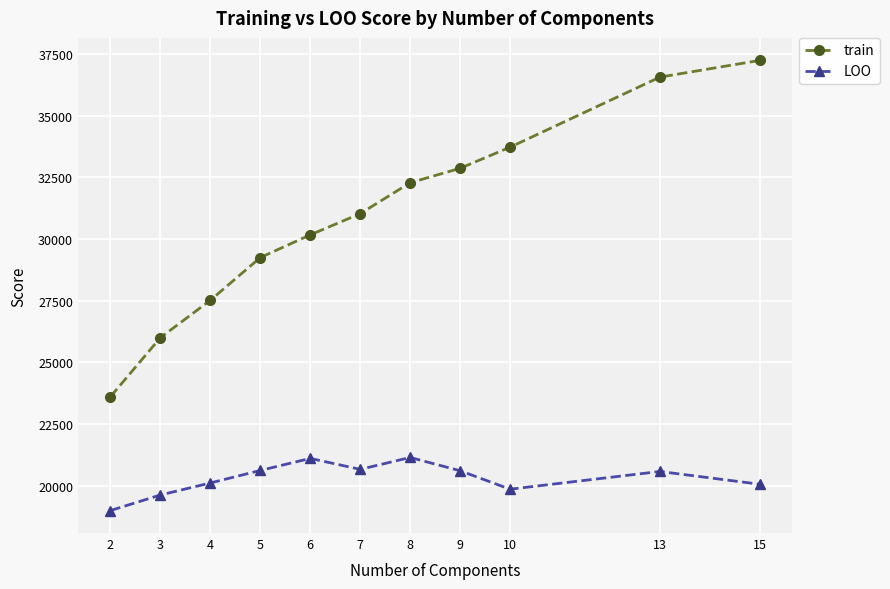

List the series in order of their peak value, lowest first.

LOO, train